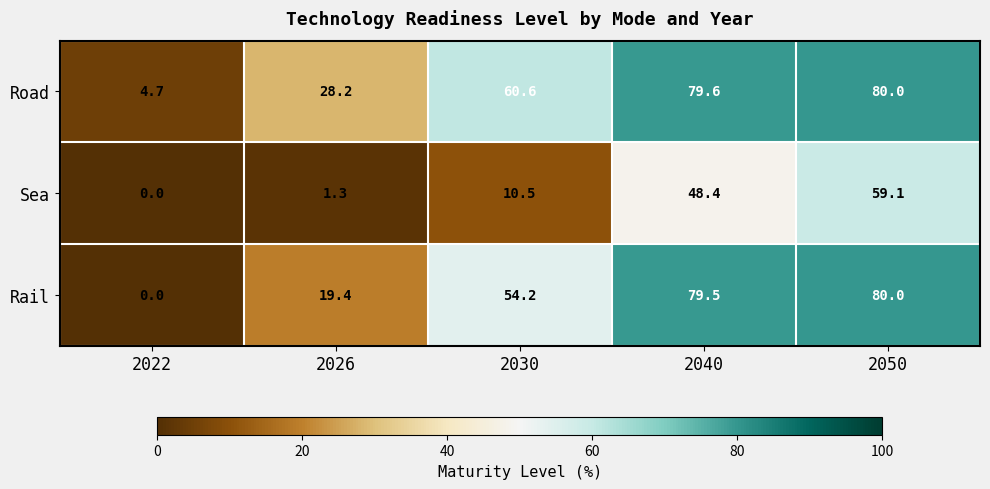

What is the spread (max minus min) of values at 2040?

31.2